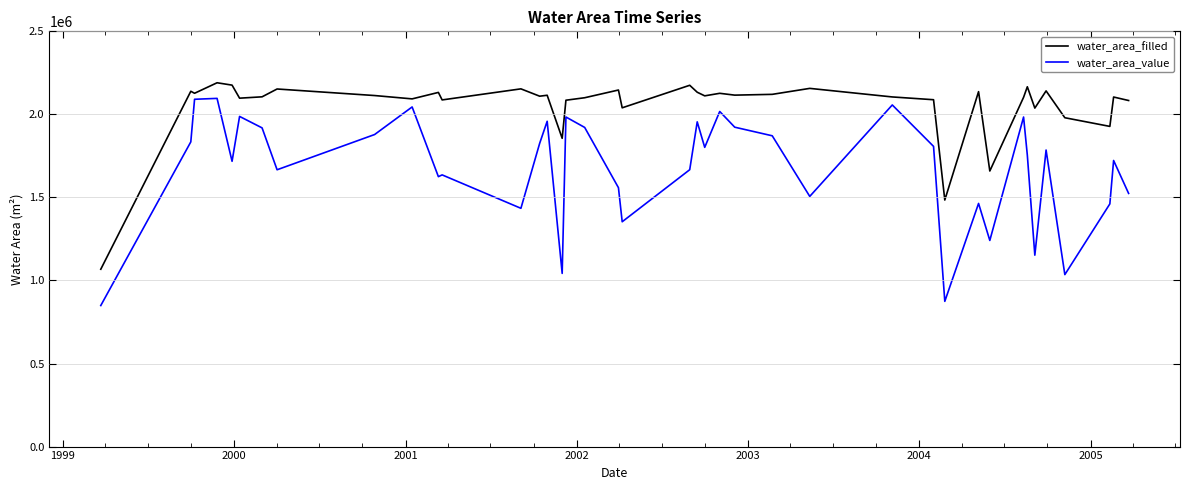

Which series has the largest range (max minus min)?

water_area_value